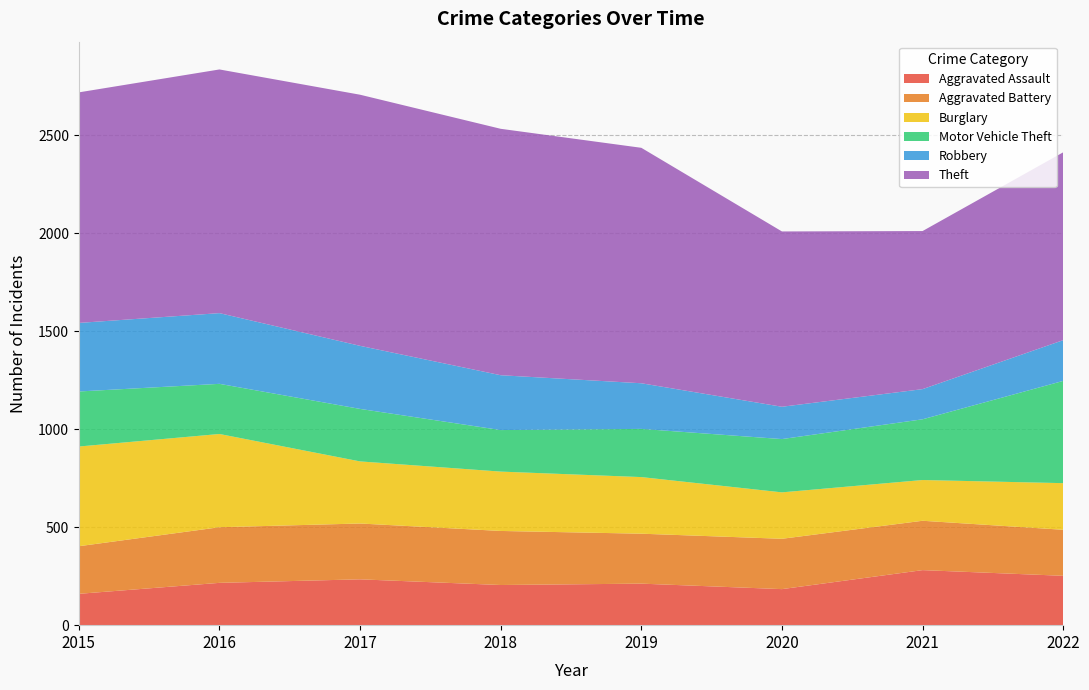

Reading left to right, what are all the values shown in this chart?

Aggravated Assault: 2015=160	2016=216	2017=234	2018=205	2019=212	2020=184	2021=281	2022=252
Aggravated Battery: 2015=243	2016=284	2017=285	2018=276	2019=255	2020=257	2021=252	2022=235
Burglary: 2015=509	2016=476	2017=317	2018=303	2019=289	2020=237	2021=208	2022=238
Motor Vehicle Theft: 2015=281	2016=256	2017=268	2018=212	2019=246	2020=272	2021=310	2022=522
Robbery: 2015=350	2016=361	2017=322	2018=280	2019=233	2020=165	2021=154	2022=208
Theft: 2015=1177	2016=1244	2017=1282	2018=1258	2019=1202	2020=895	2021=807	2022=959